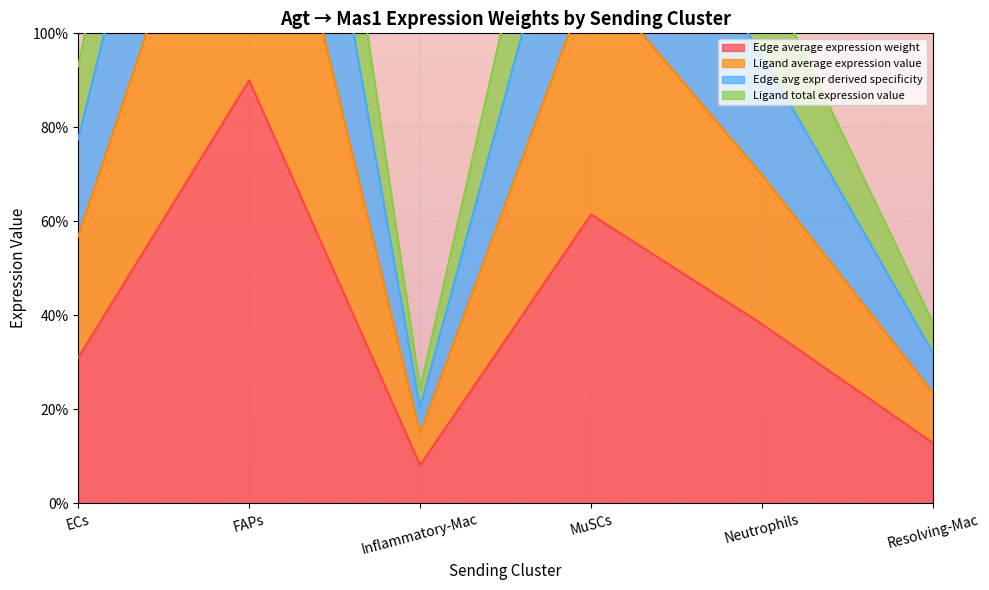

What is the difference between the maximum and minimum values in the Edge average expression weight series?

81.9